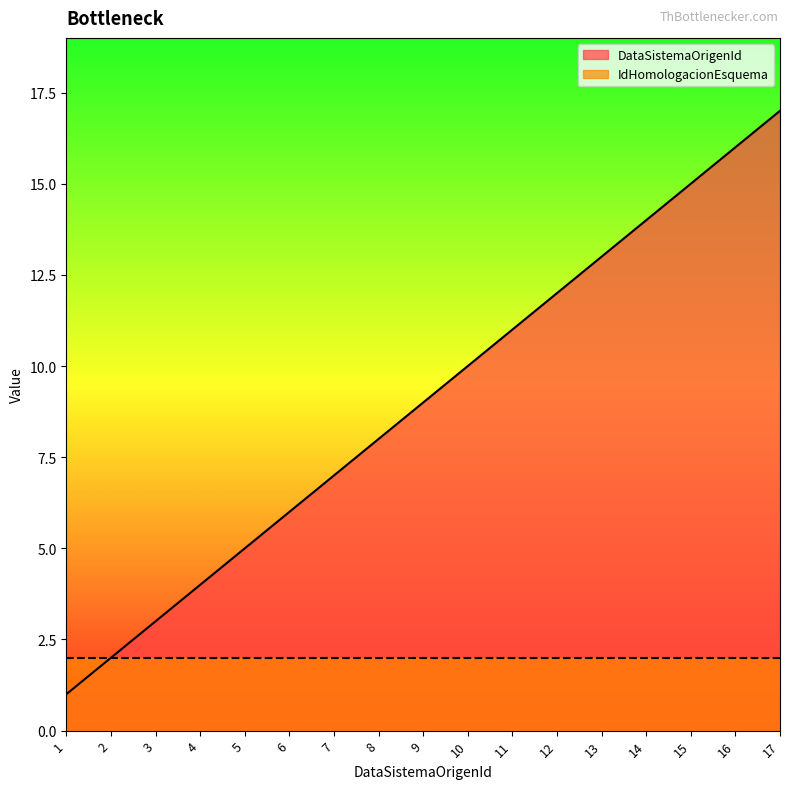

At which label is the value closest to 9?

9